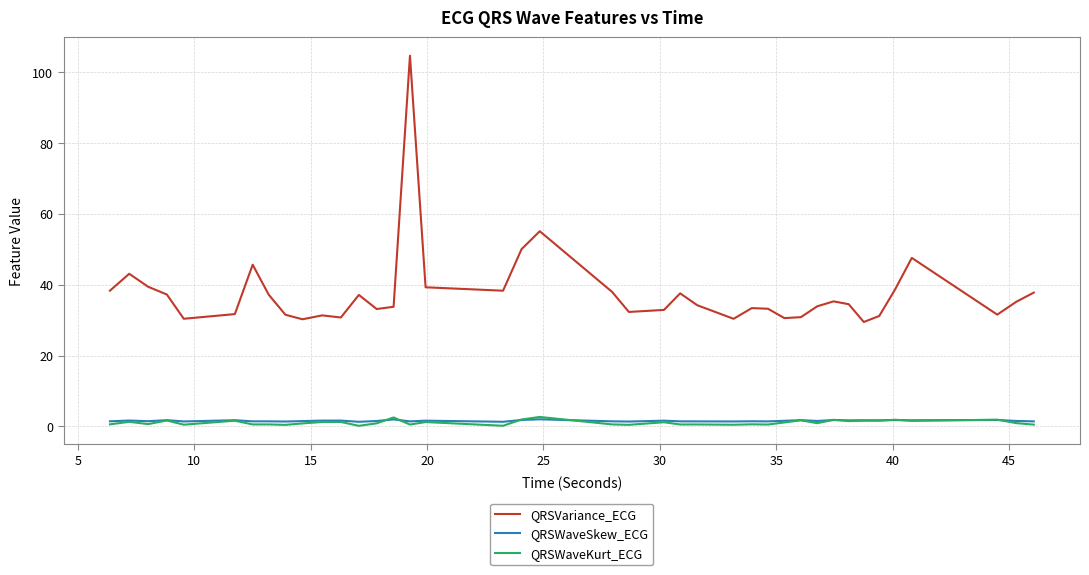

What is the maximum value for QRSWaveKurt_ECG?

2.7